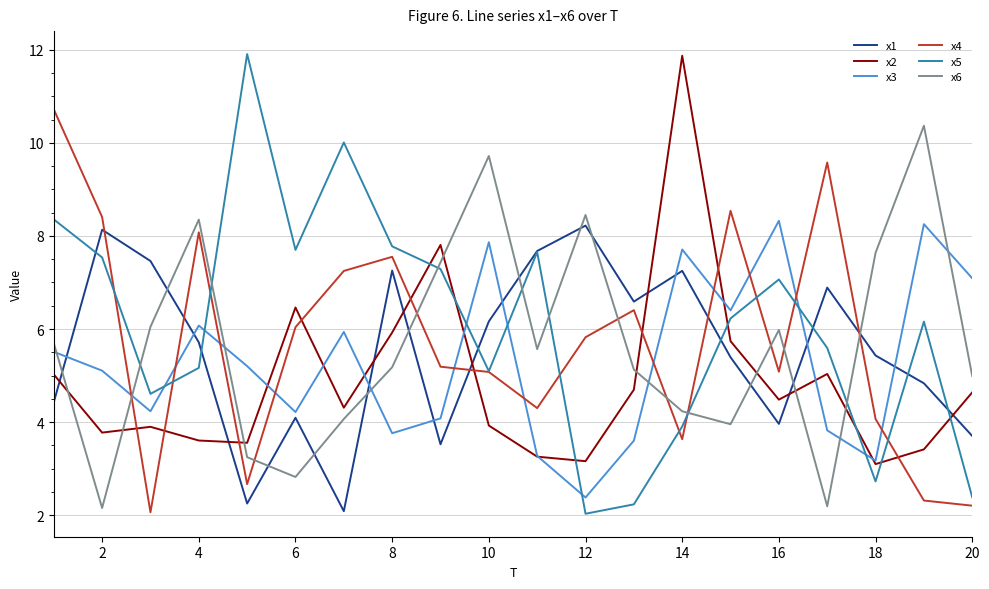

What is the minimum value for x4?

2.1